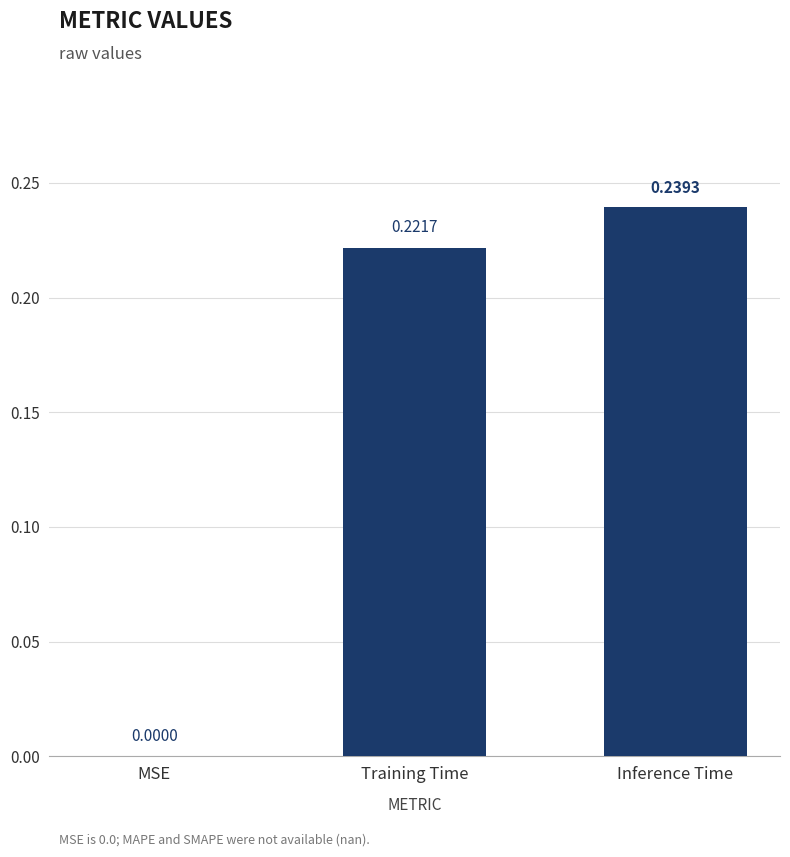

Between MSE and Inference Time, which is larger?

Inference Time